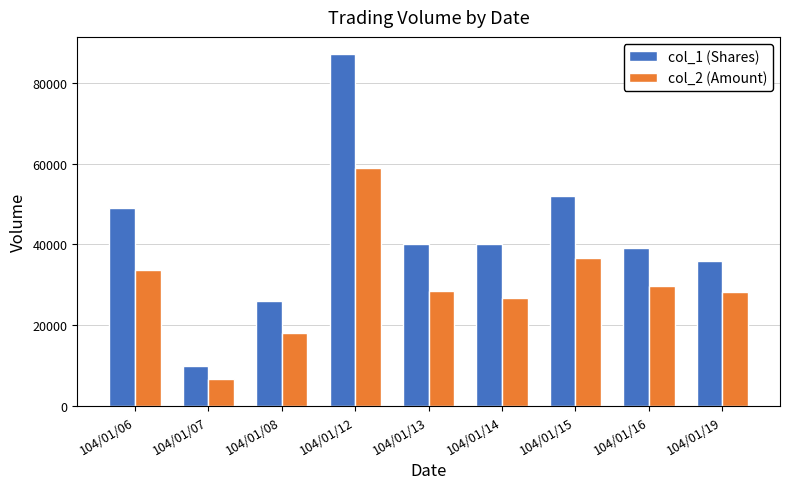

True or false: col_2 (Amount) has a value of 28400 at 104/01/13.

True